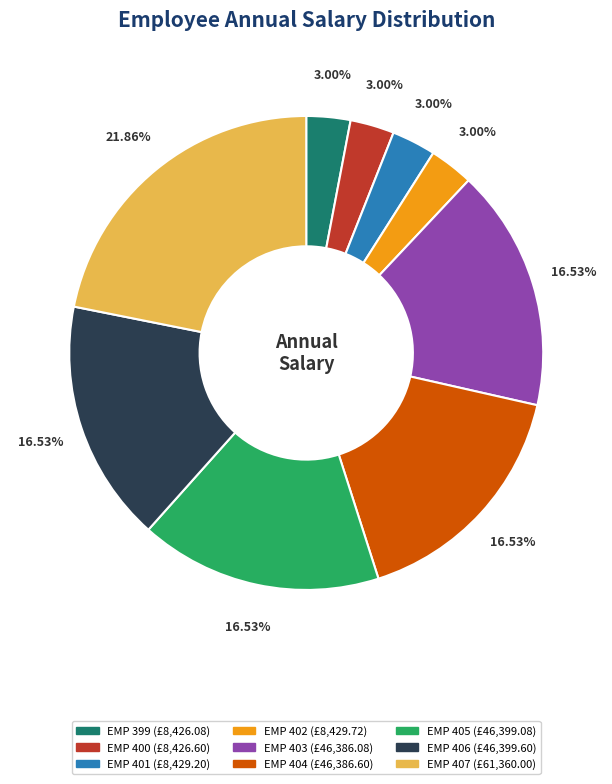

What percentage is the EMP 405 slice, to the nearest percent?

17%